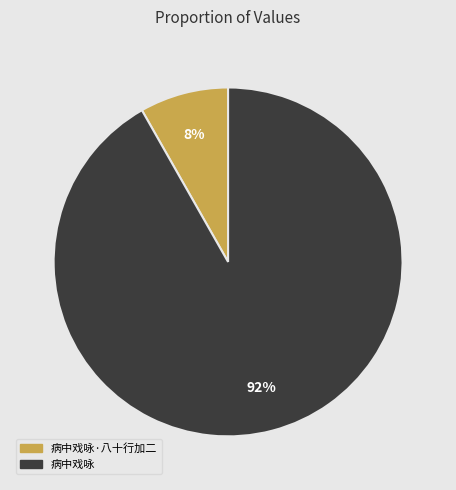

To the nearest percent, what is the average slice percentage?

50%